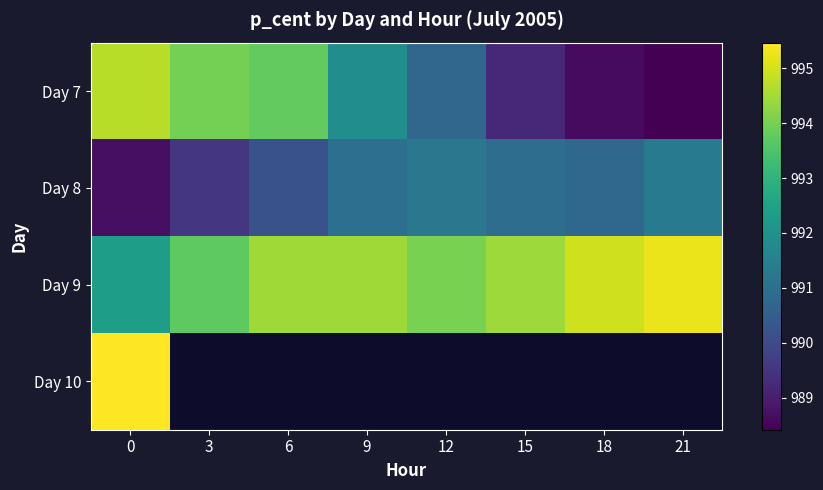

What is the sum of all Day 9 values?

7953.7